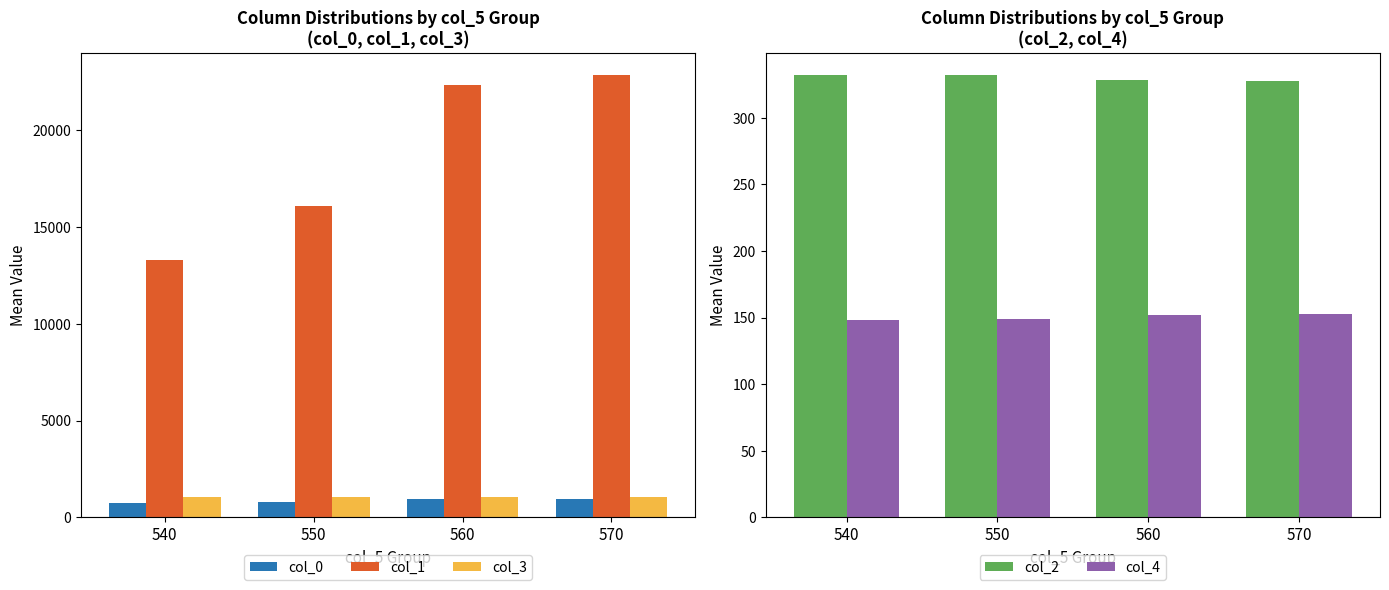

Reading left to right, what are all the values shown in this chart?

col_0: 760.5	770.1	935.4	921.5
col_1: 13302.0	16110.5	22365.8	22848.2
col_3: 1040.0	1040.0	1041.6	1041.6
col_2: 332.0	332.0	328.3	328.0
col_4: 148.0	149.0	151.9	152.9